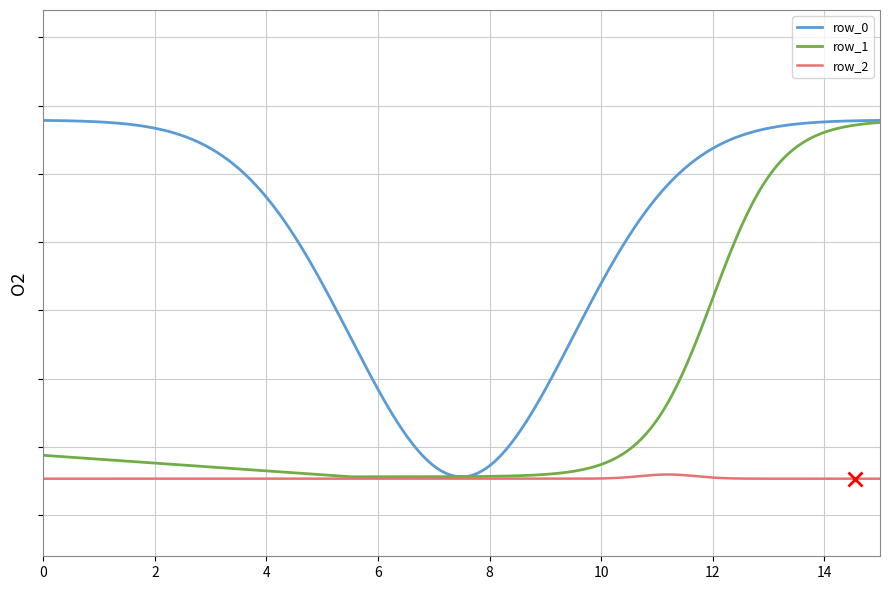

Does the chart display data point markers on the line(s)?

No